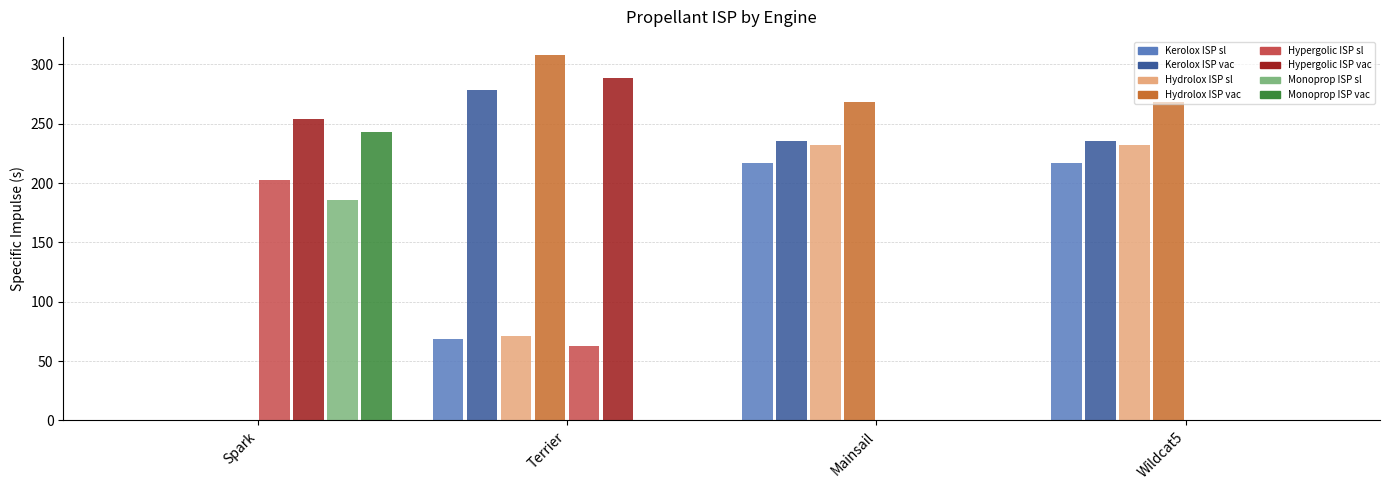

Which category has the highest value in the Monoprop ISP vac series?

Spark